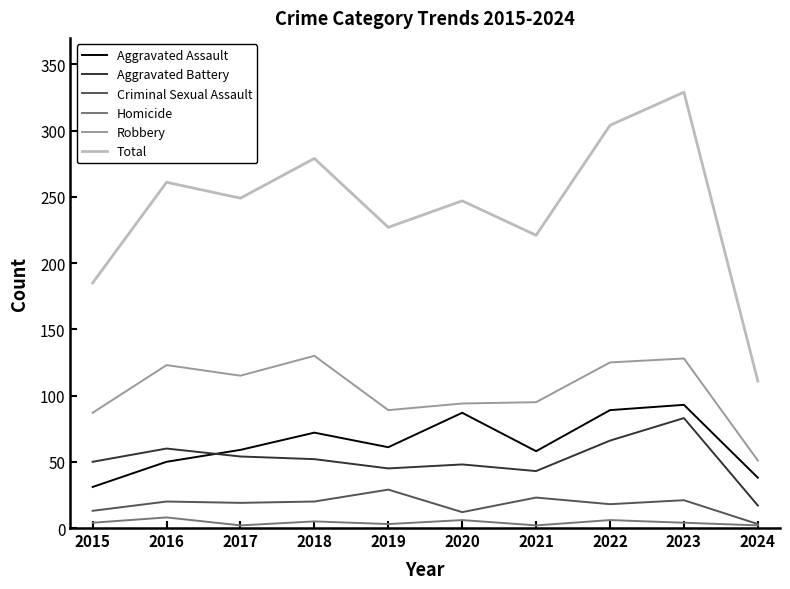

Which series has the widest spread of values?

Total